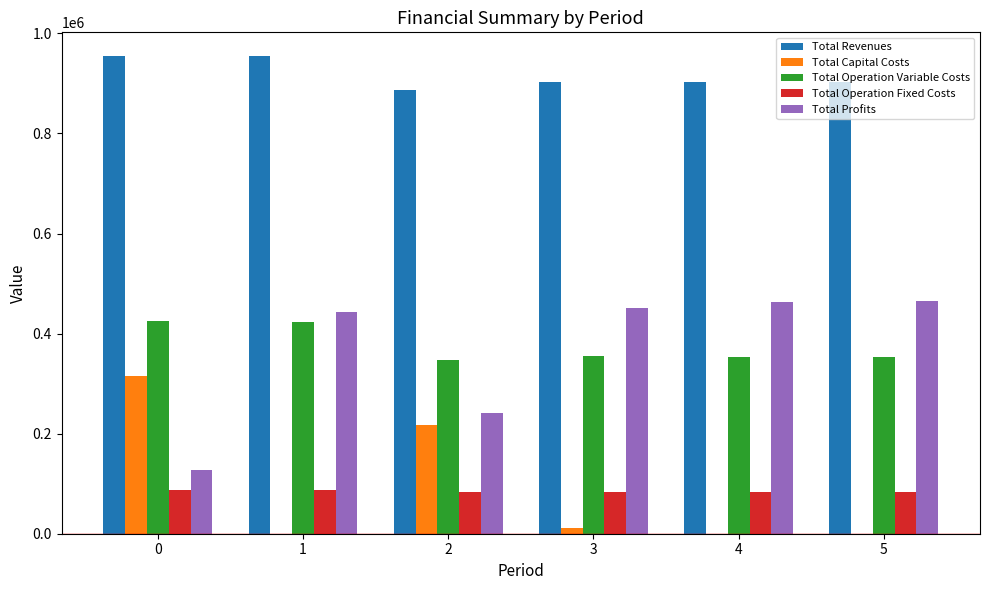

What is the maximum value for Total Profits?

464936.3